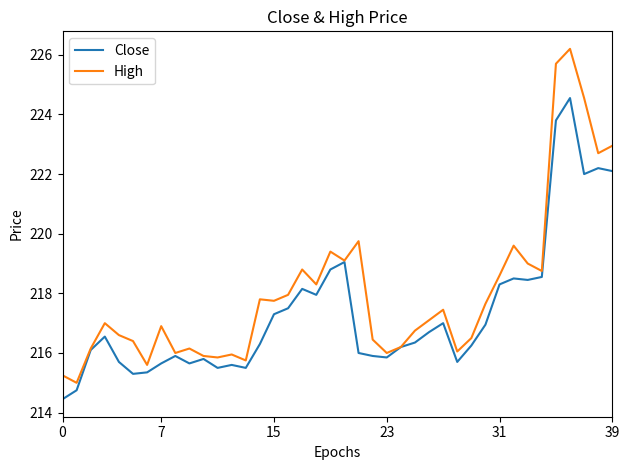

List the series in order of their peak value, lowest first.

Close, High